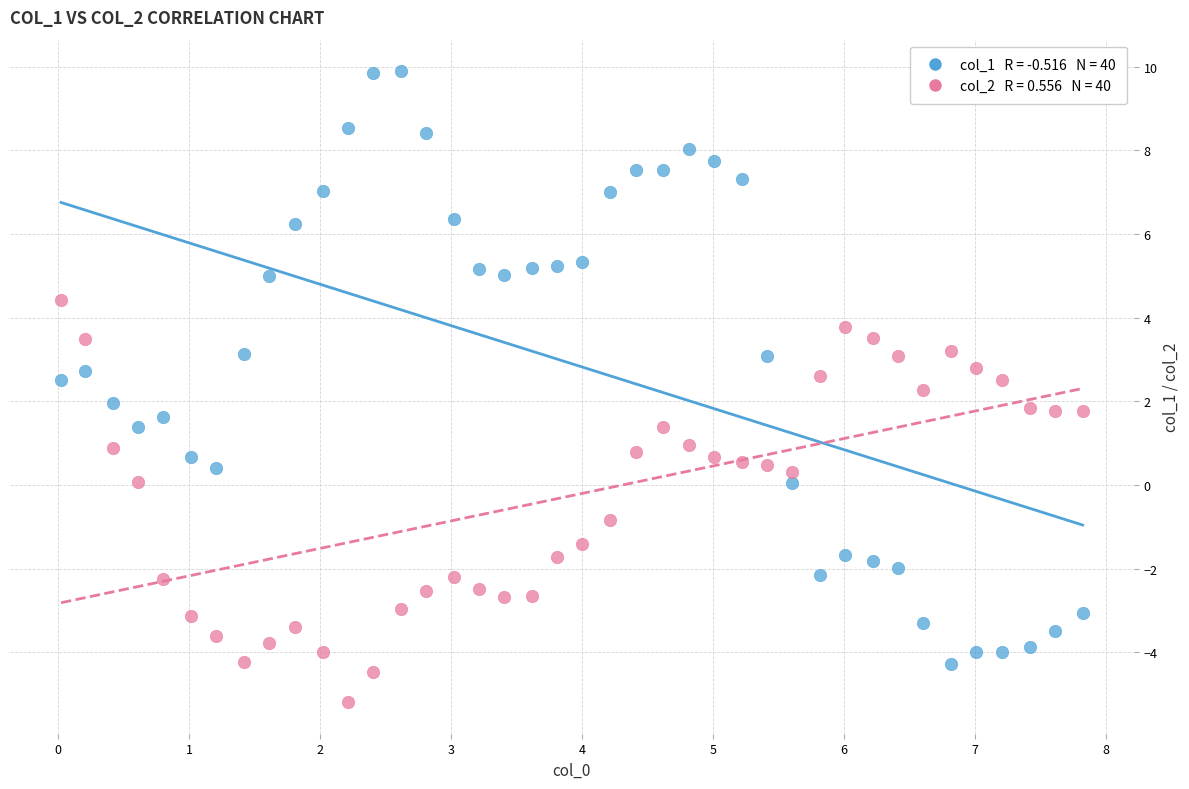

Across all data points, what is the range of Y values (max minus min)?

15.1